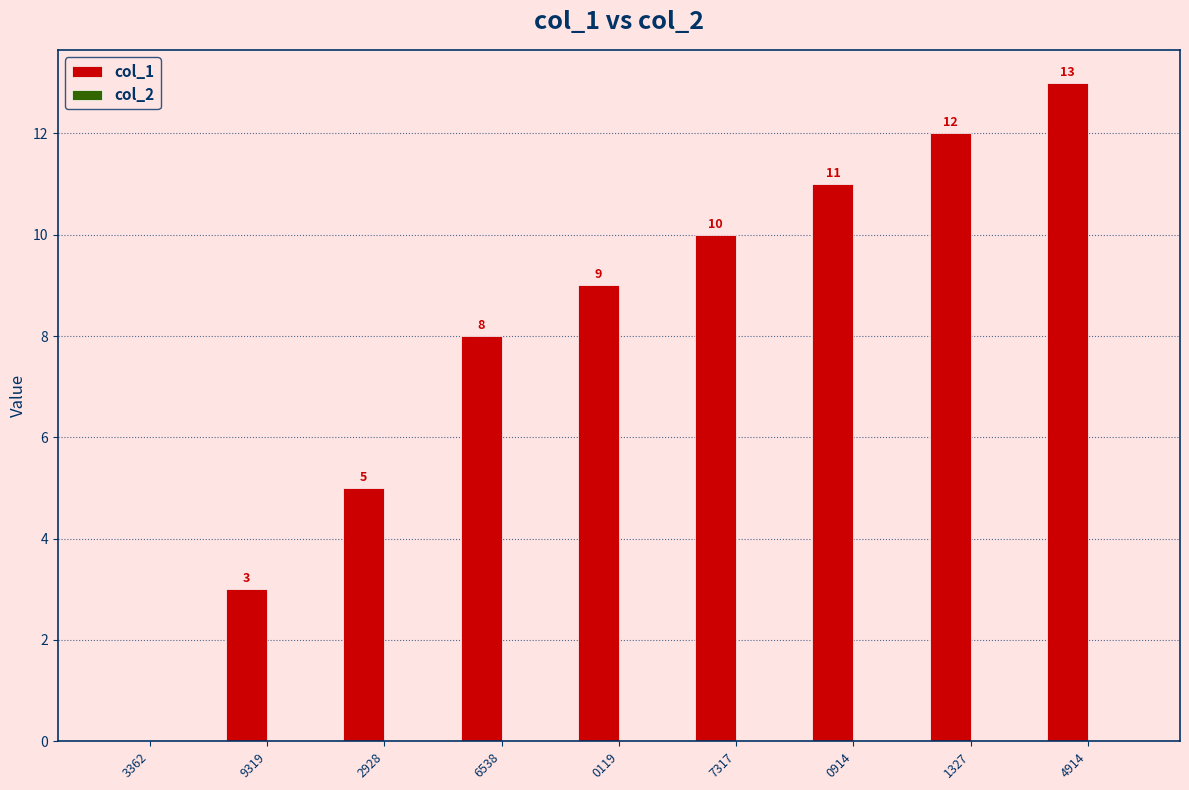

Where is the data nearest to the value 6?

2928